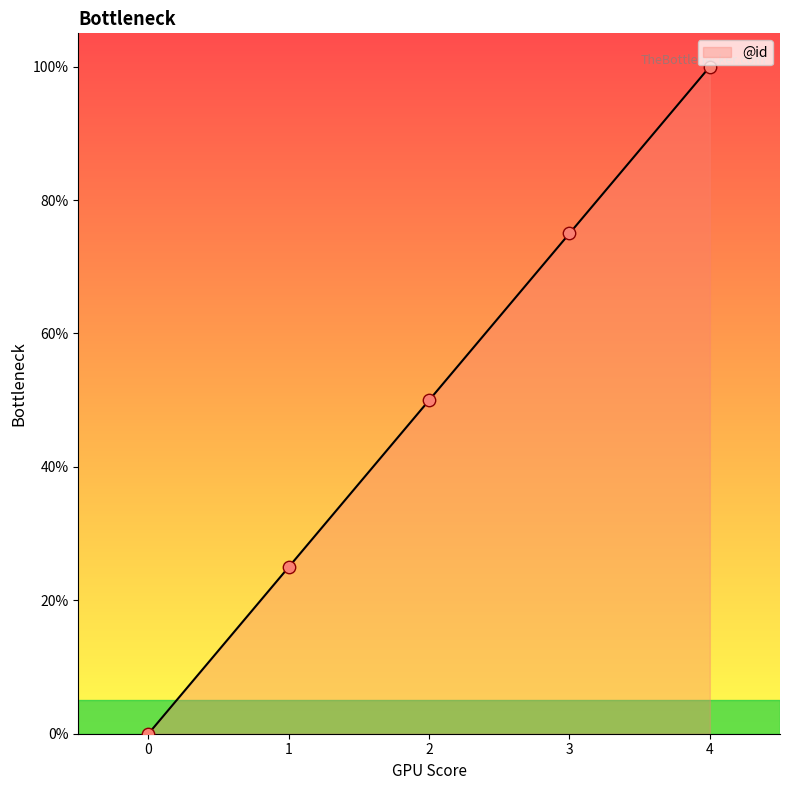

Between 0 and 1, which is larger?

1